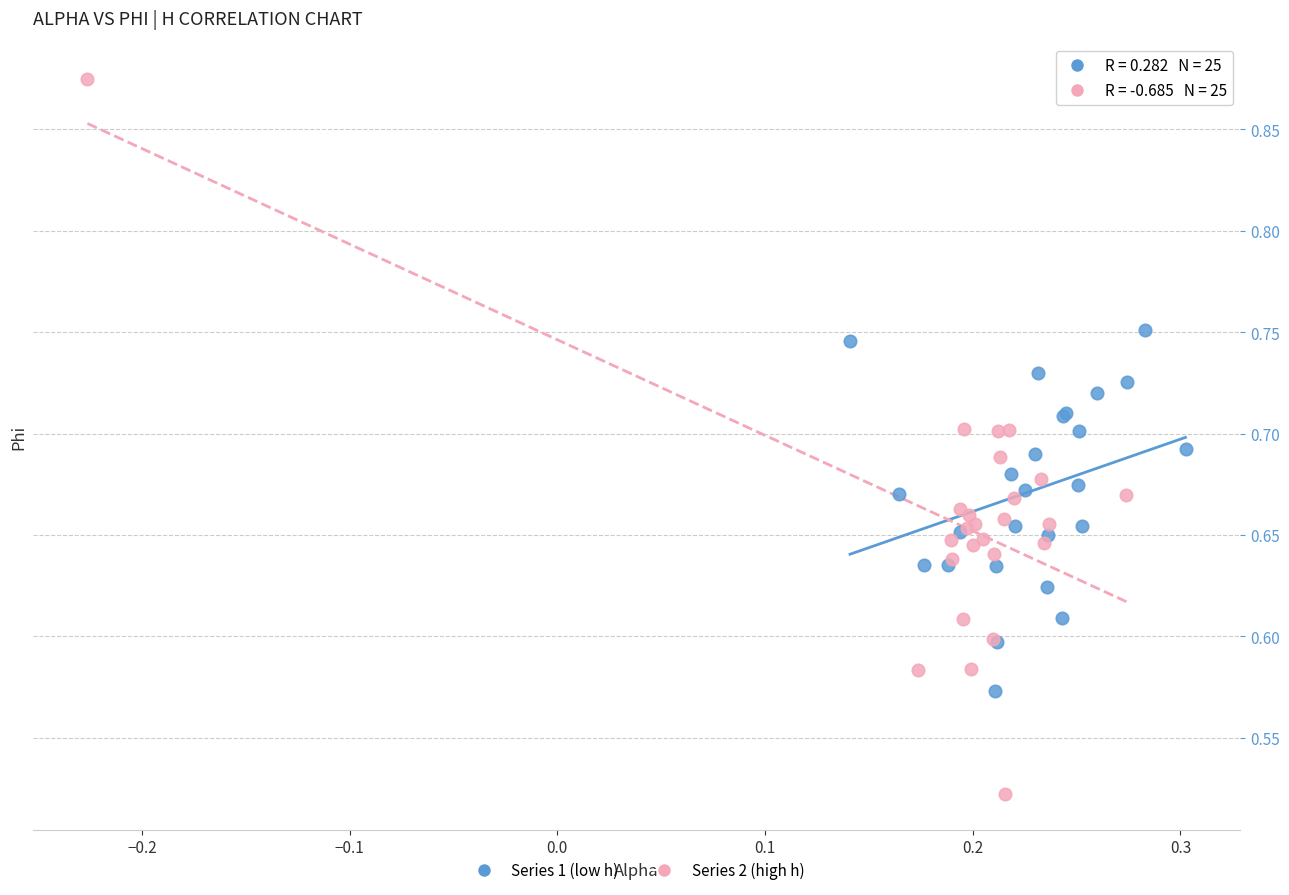

Which series reaches the minimum Y coordinate?

Series 2 (high h)